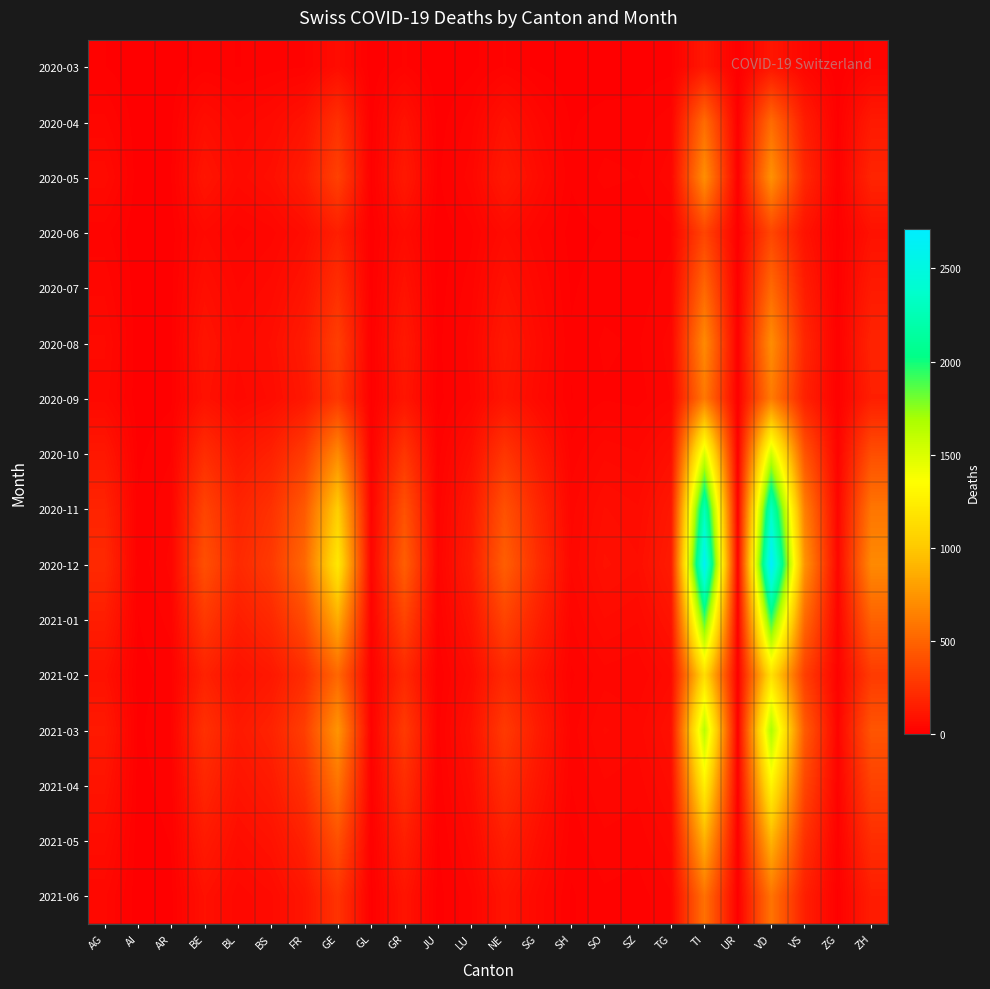

Between GL and GE, which is larger?

GE